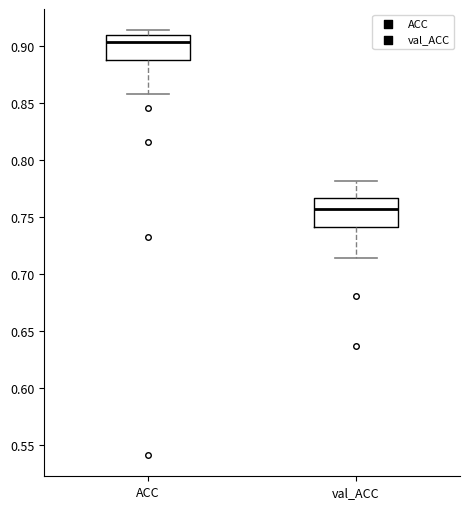

Reading left to right, read every box against the y-axis: the position of its median line, the range the box covers, and the ends of its whiskers. The values are not printed on the chart, so give them approximately, as read against the axis.

ACC: median 0.905, box 0.890 to 0.910, whiskers 0.860 to 0.915
val_ACC: median 0.755, box 0.740 to 0.765, whiskers 0.715 to 0.780